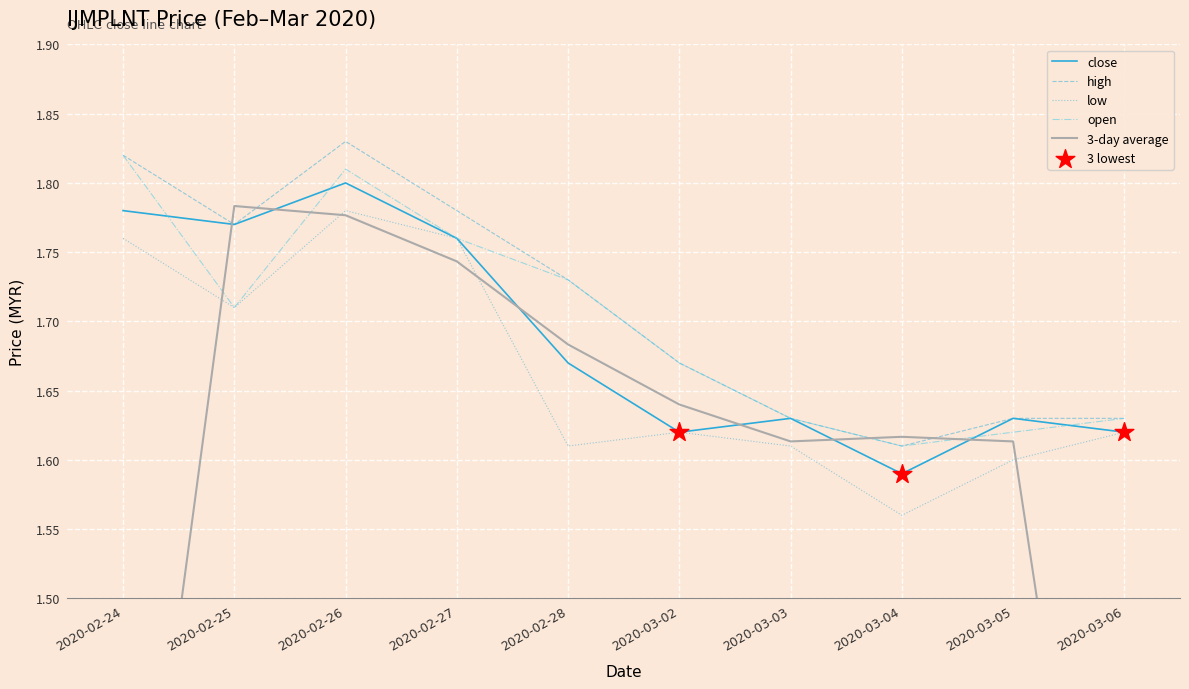

At how many categories does at least one series exceed 1?

10